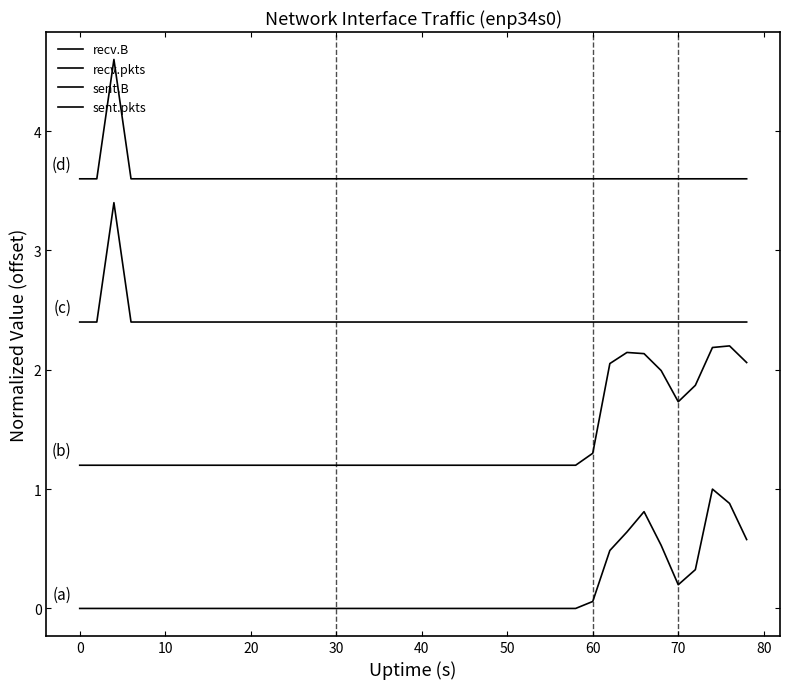

How many lines are shown in the chart?

4